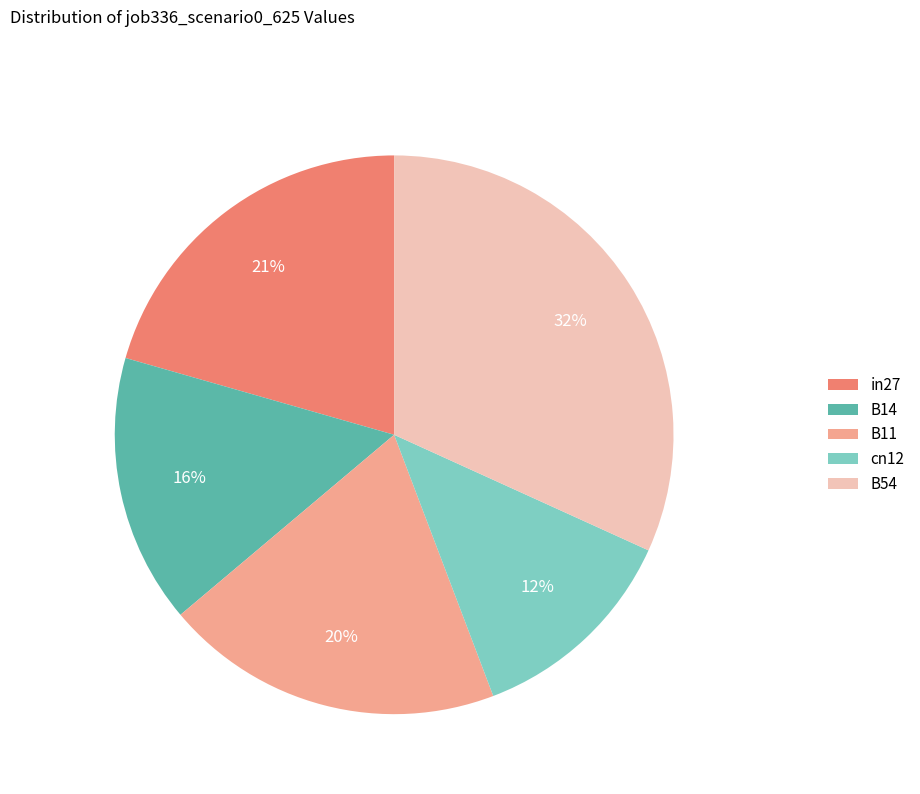

How many segments does this pie chart have?

5